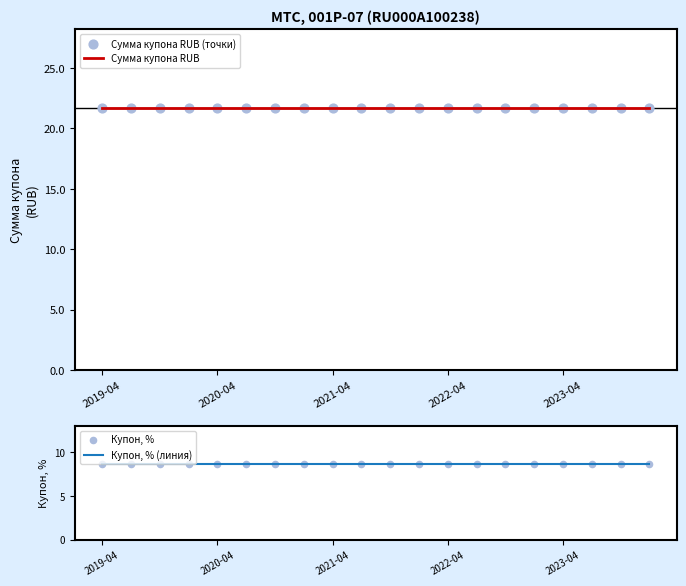

Which series has the widest spread of Y values?

Сумма купона RUB